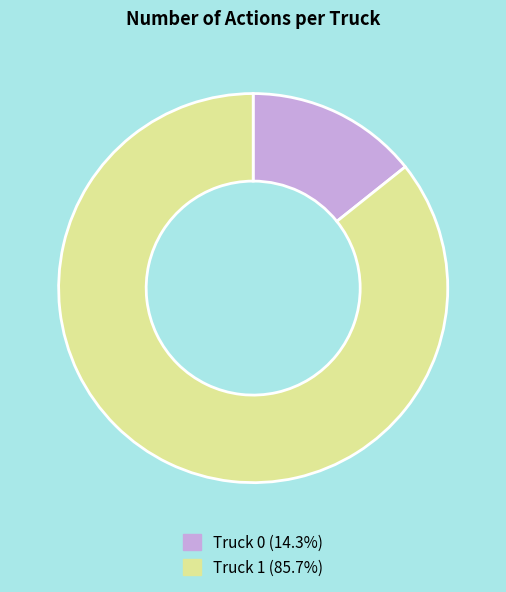

Which category has the smallest portion of the pie?

Truck 0